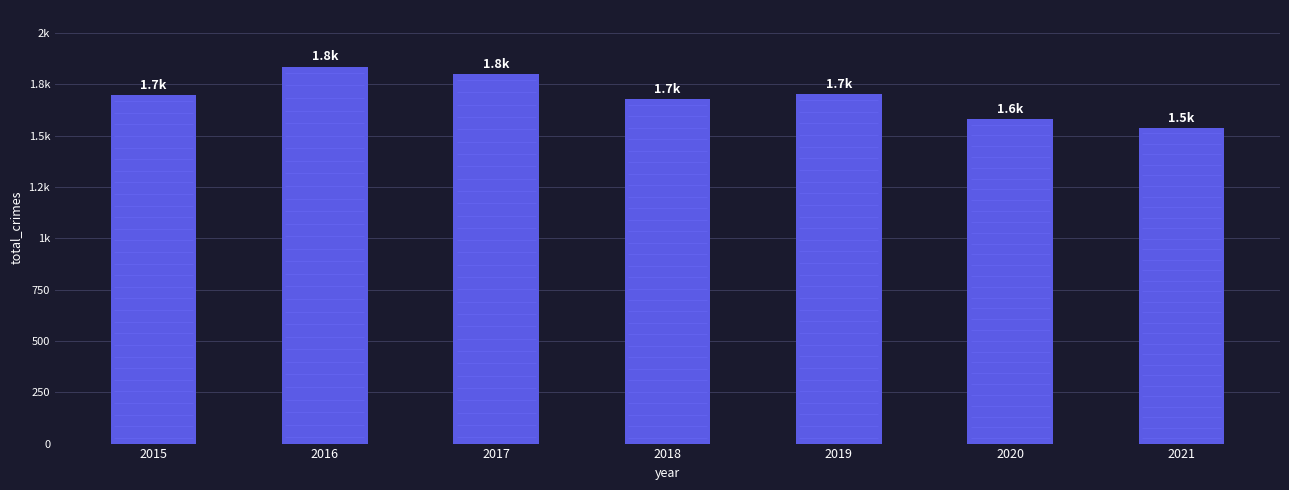

What is the value of the 4th bar from the left?

1678